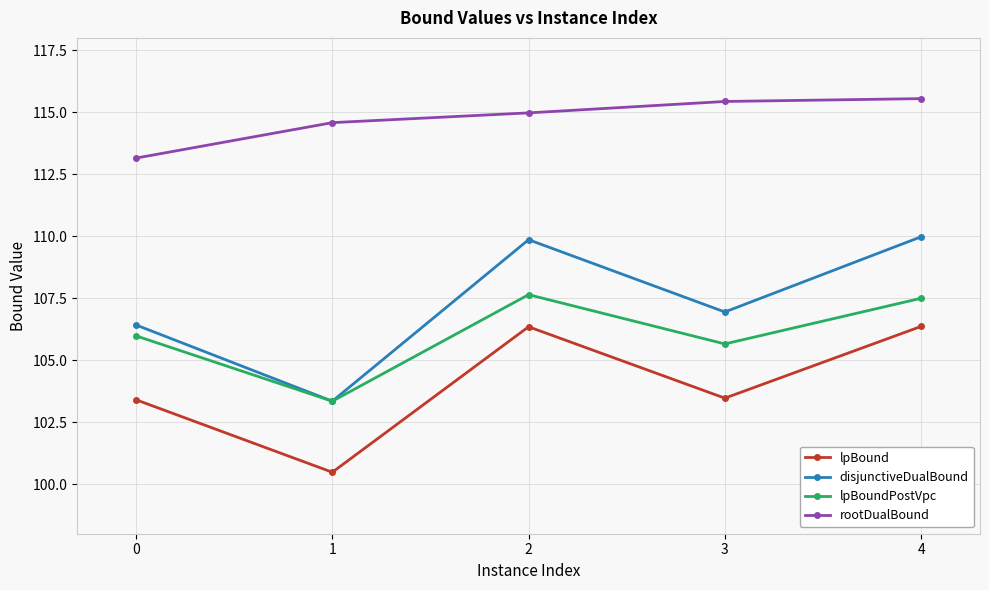

What is the average value of the lpBoundPostVpc series?

106.0